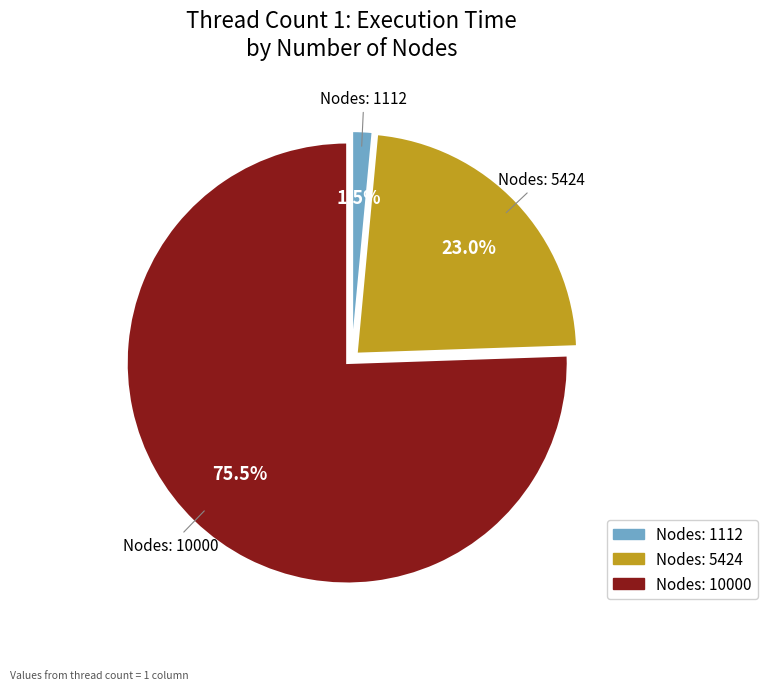

Is there a majority slice in this chart?

Yes